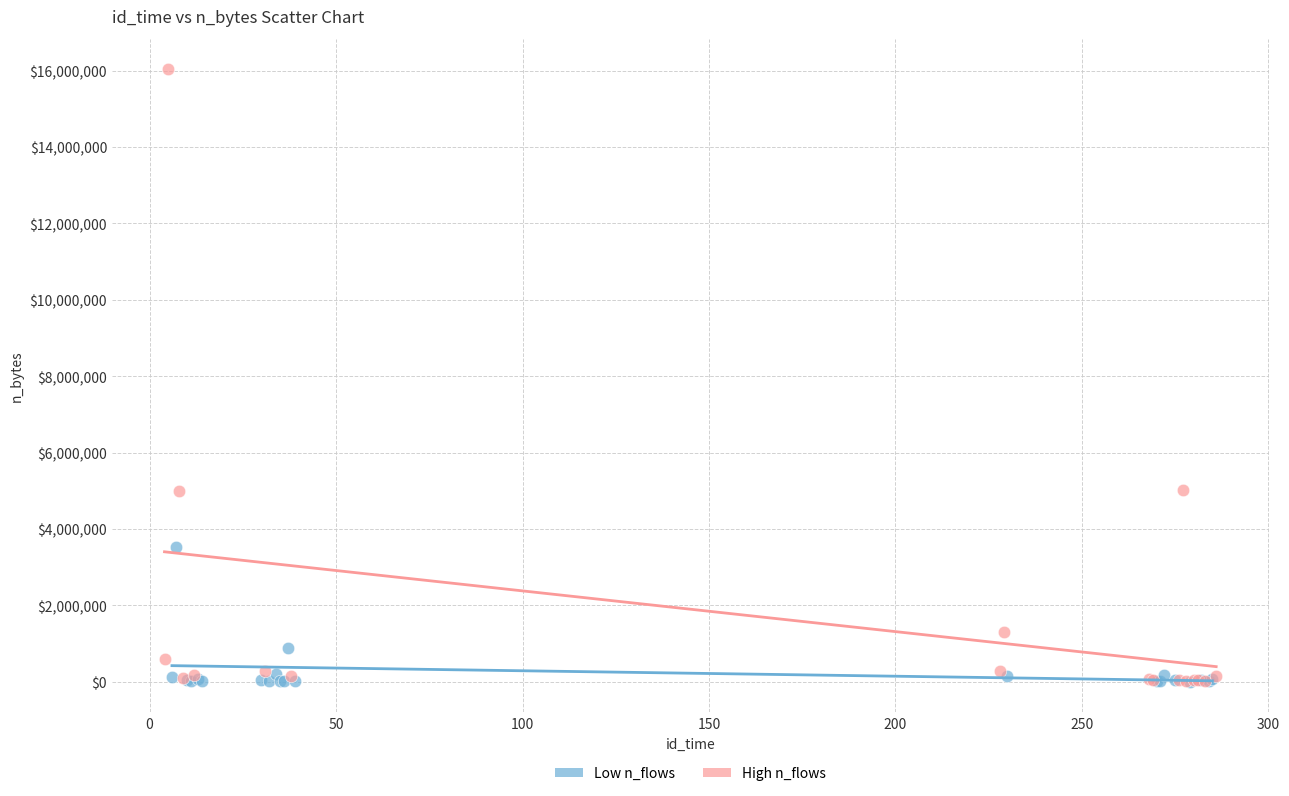

Which series contains the highest Y value?

High n_flows